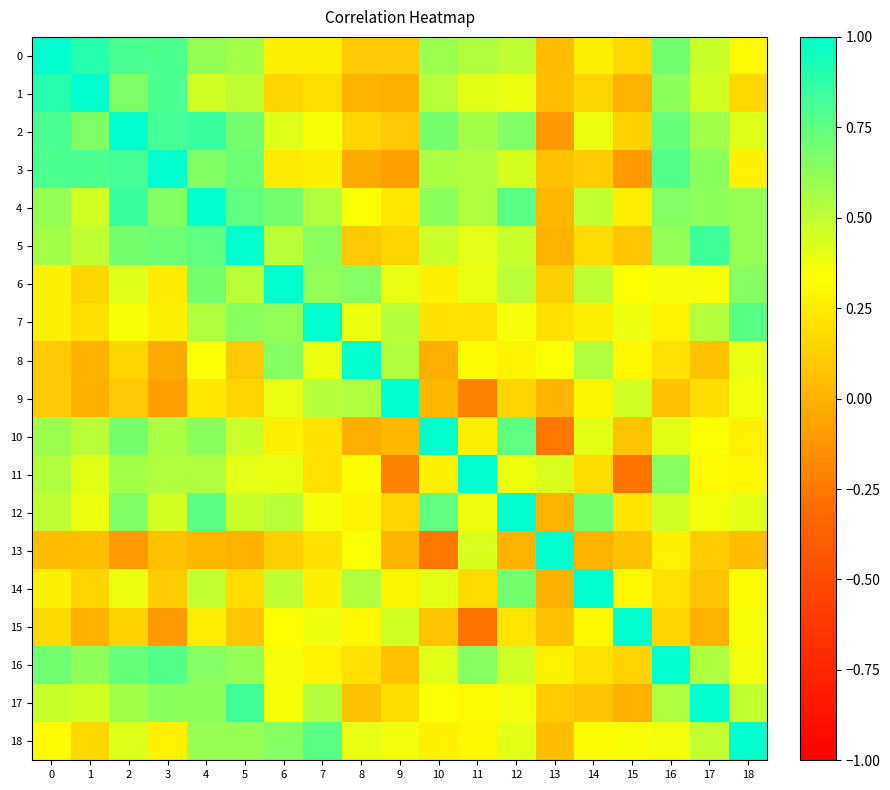

At which category is the sum across all series the highest?

4